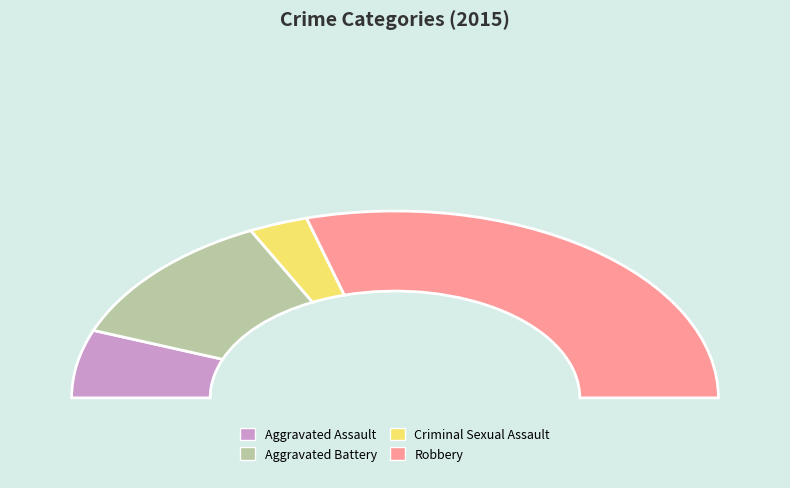

Which slice represents more than half of the pie?

Robbery